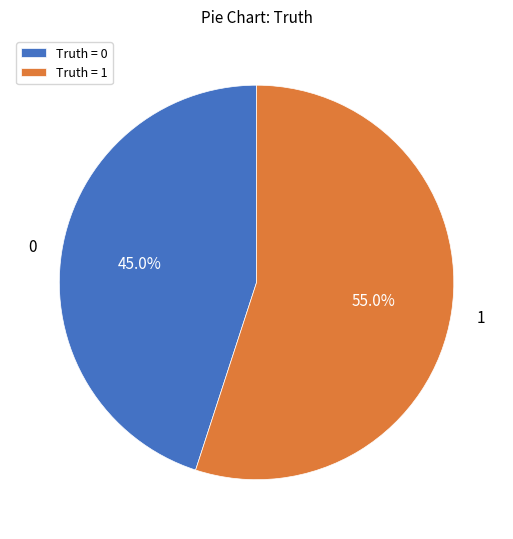

How many segments does this pie chart have?

2